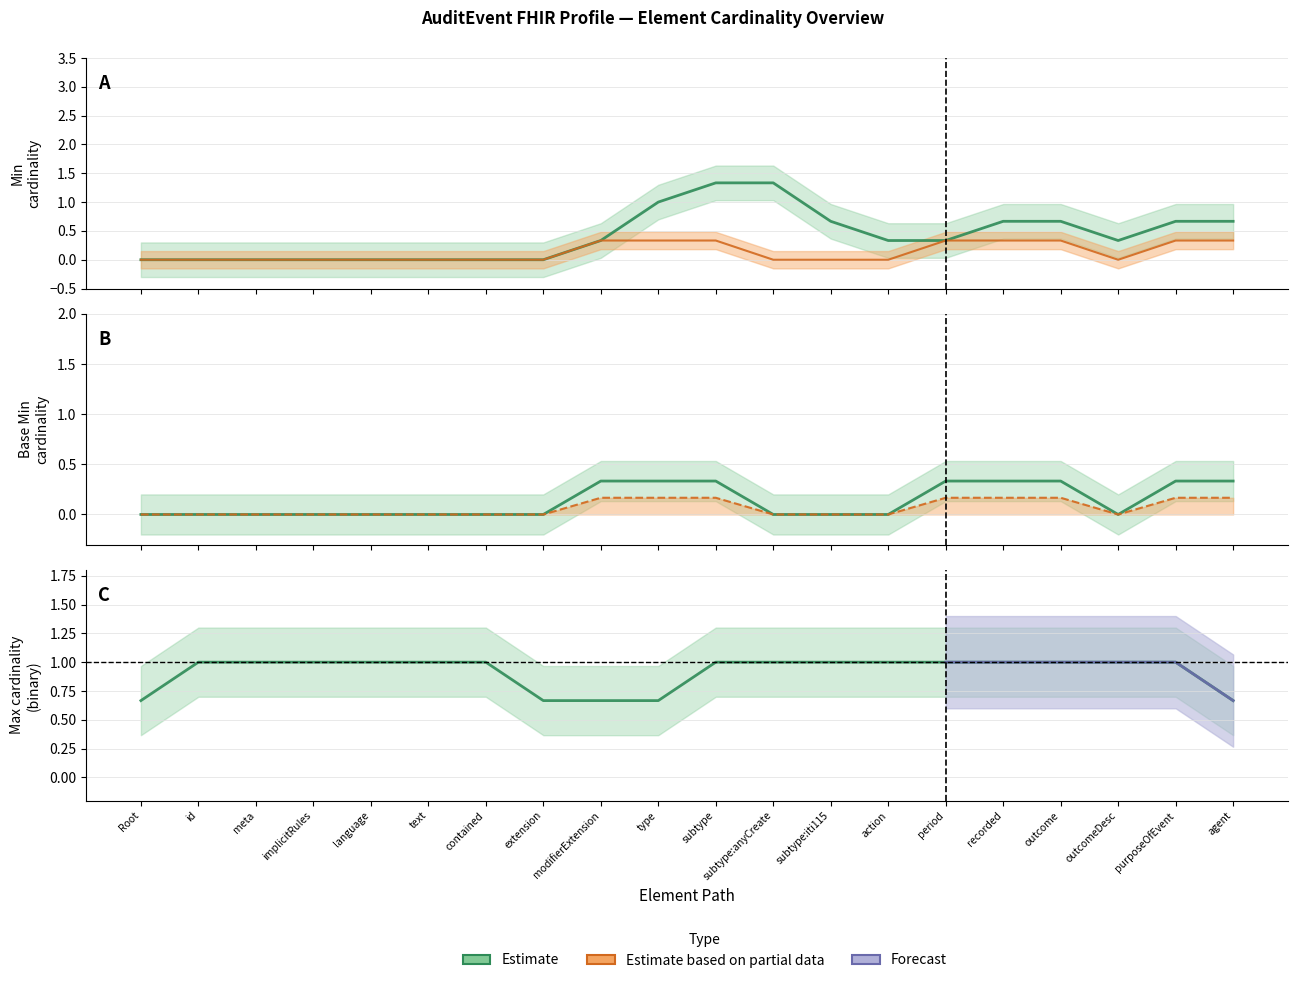

What is the maximum value for Max numeric (Estimate)?

1.0